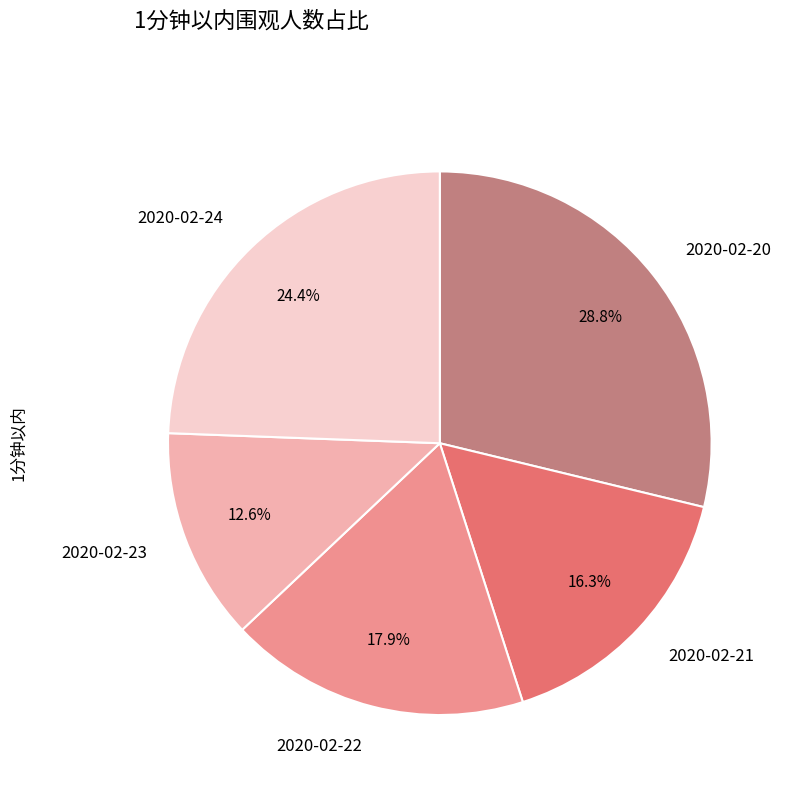

Does 2020-02-24 represent more than half of the total?

No